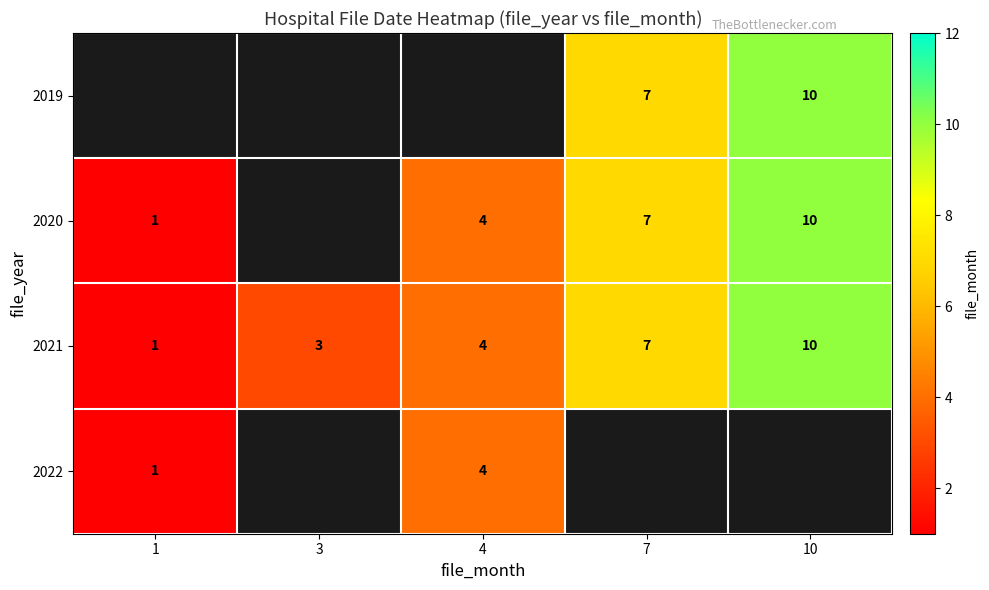

Between 1 and 7, which is larger?

7